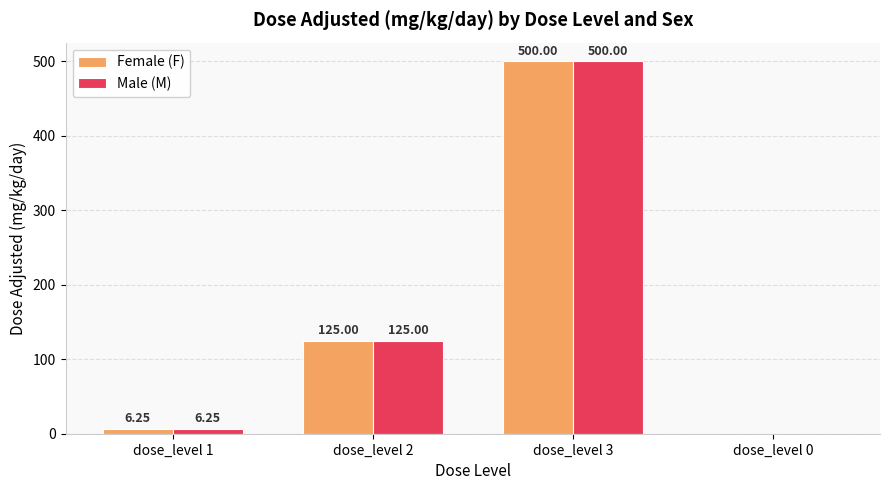

The value of Female (F) at dose_level 2 is 125.0. True or false?

True